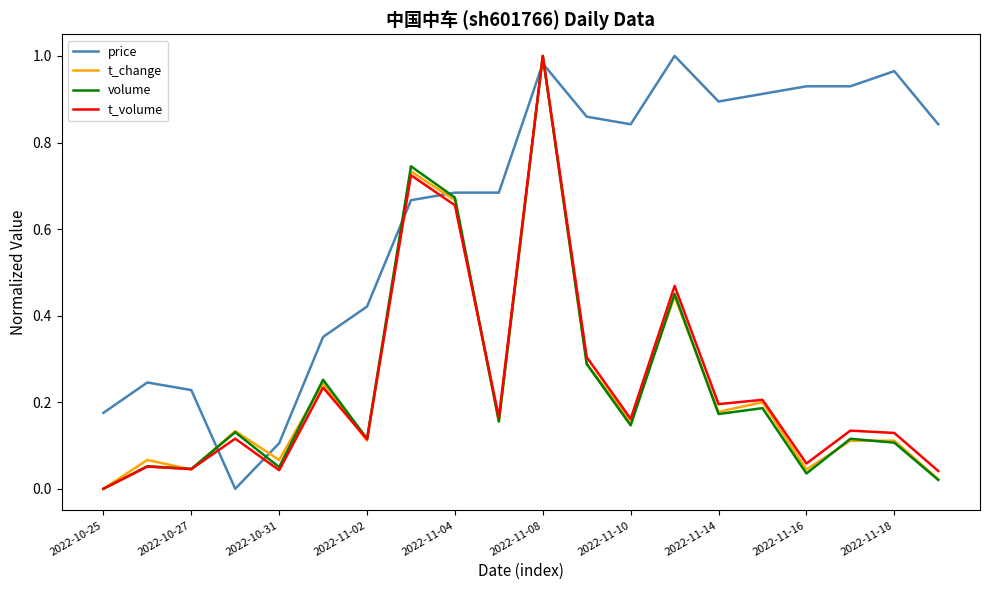

After their last crossing, which series has the higher values: price or volume?

price